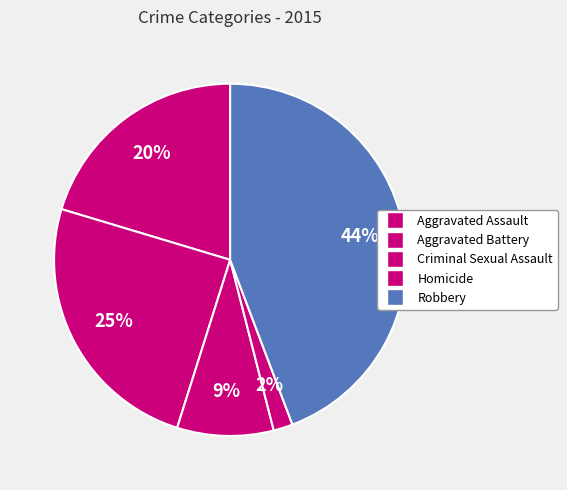

Does any single category account for the majority?

No